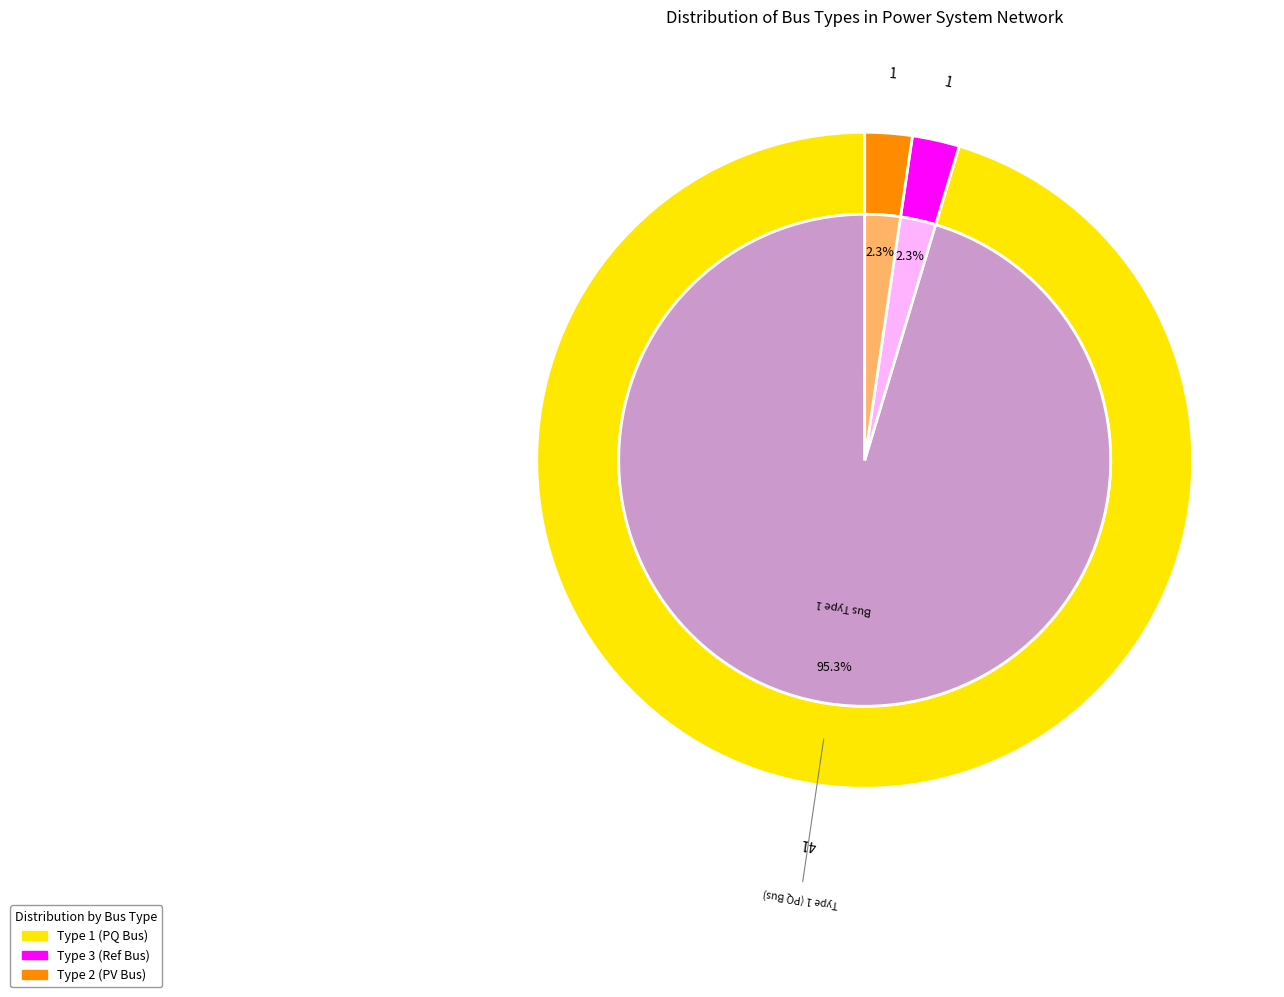

What percentage is the BUS_TYPE_3 slice, to the nearest percent?

2%